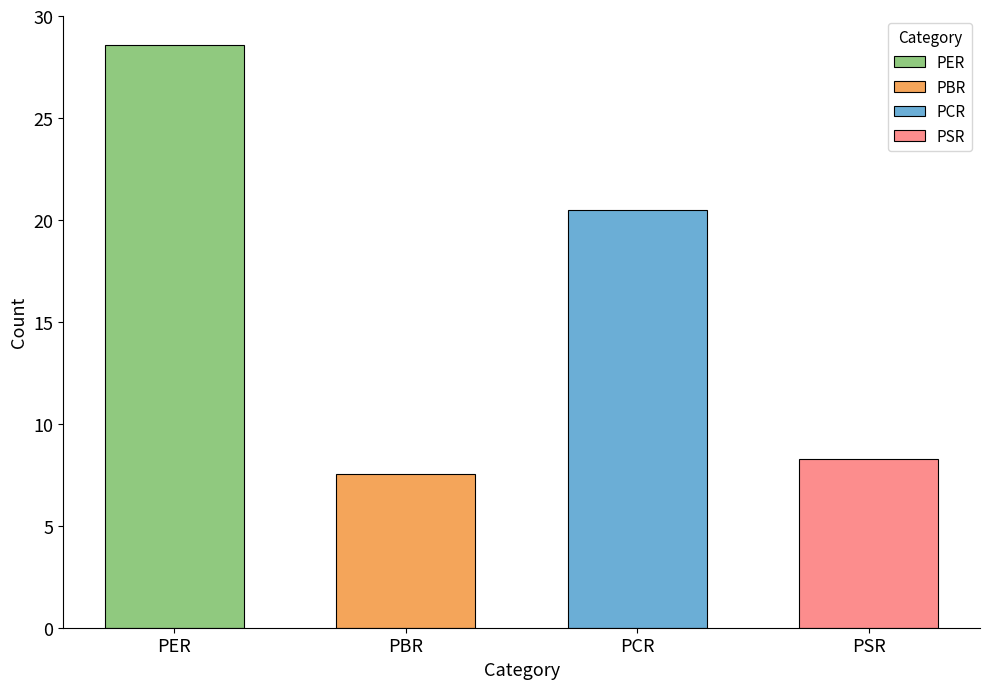

Which category has the lowest value across all series?

PBR